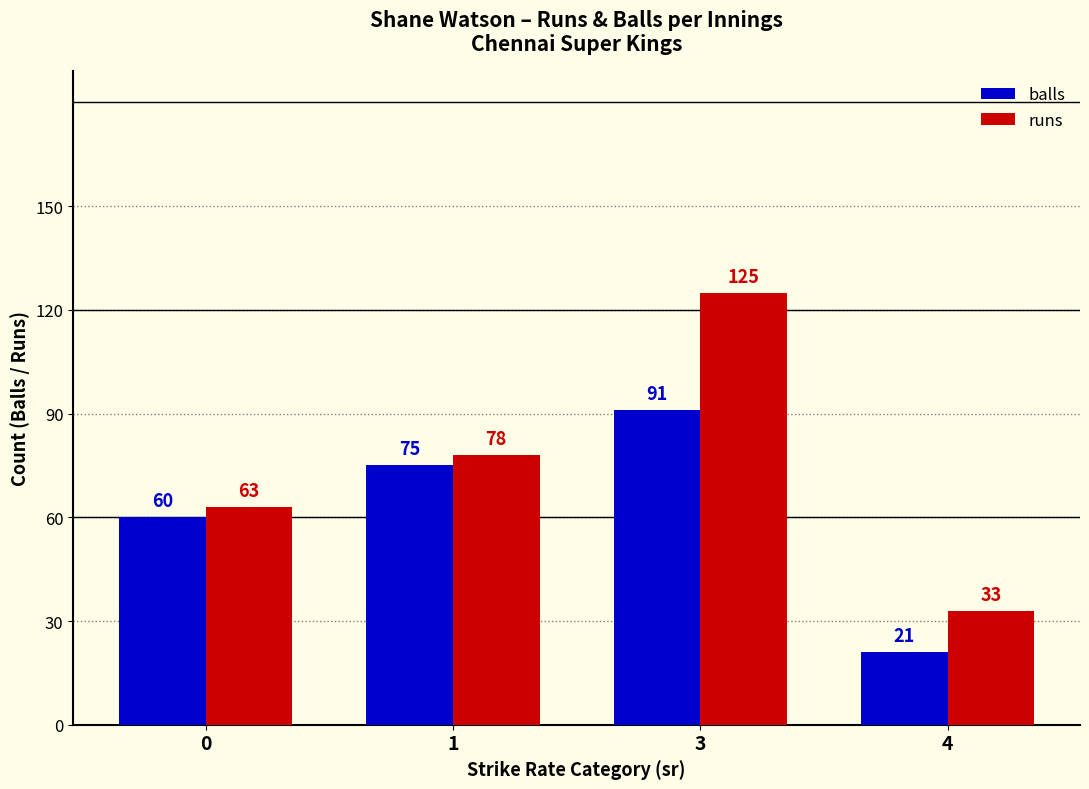

Rank the series by their maximum value, from lowest to highest.

balls, runs